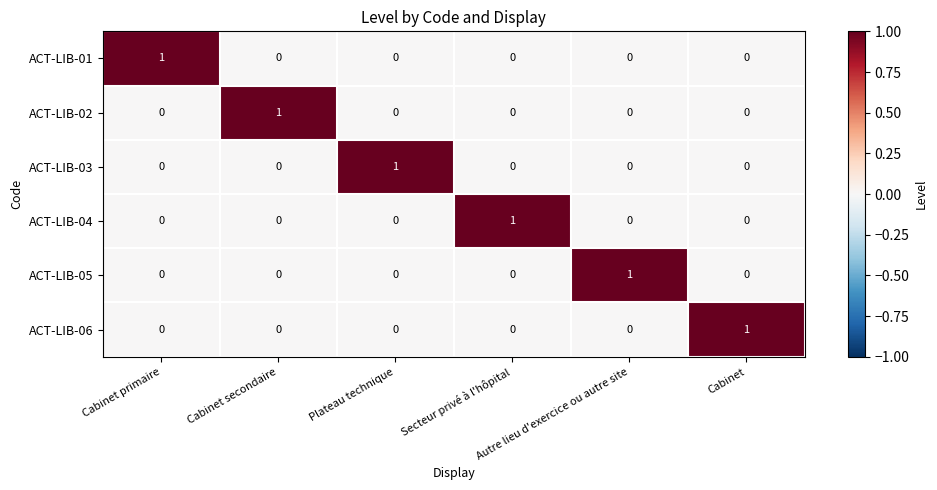

How many series are shown in this chart?

6